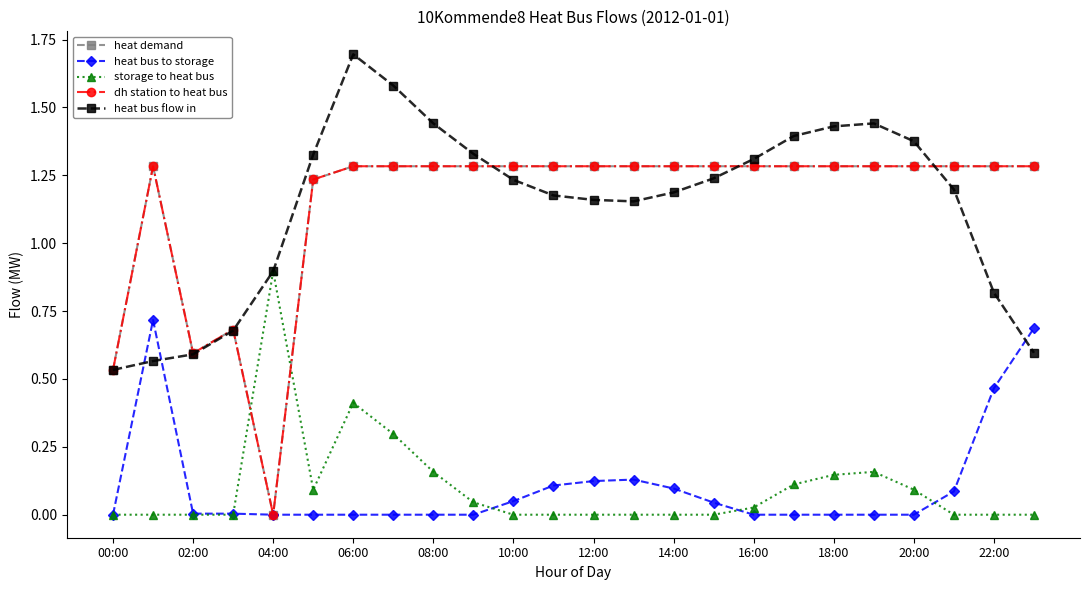

Where is heat demand nearest to the value 0?

04:00